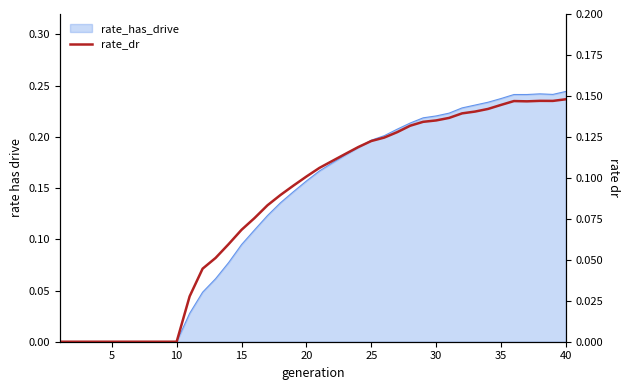

True or false: the data shows 0.1 at 12.

False